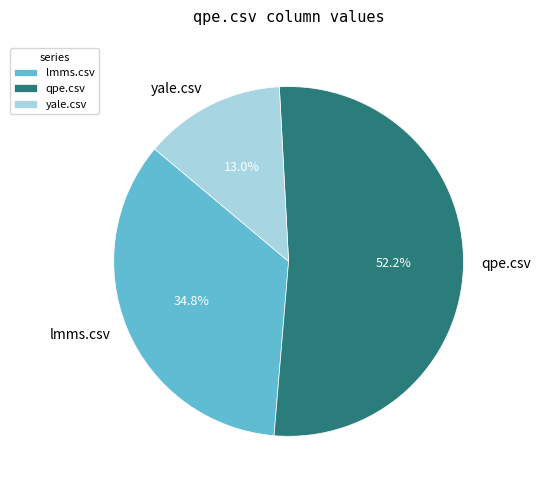

Which category has the biggest portion of the pie?

qpe.csv